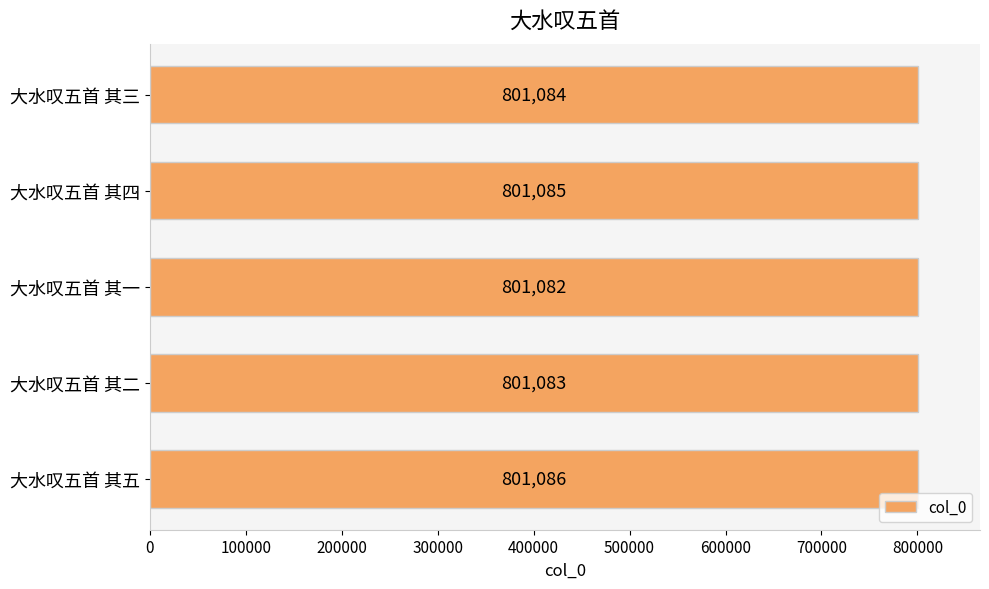

Are the bars horizontal?

Yes